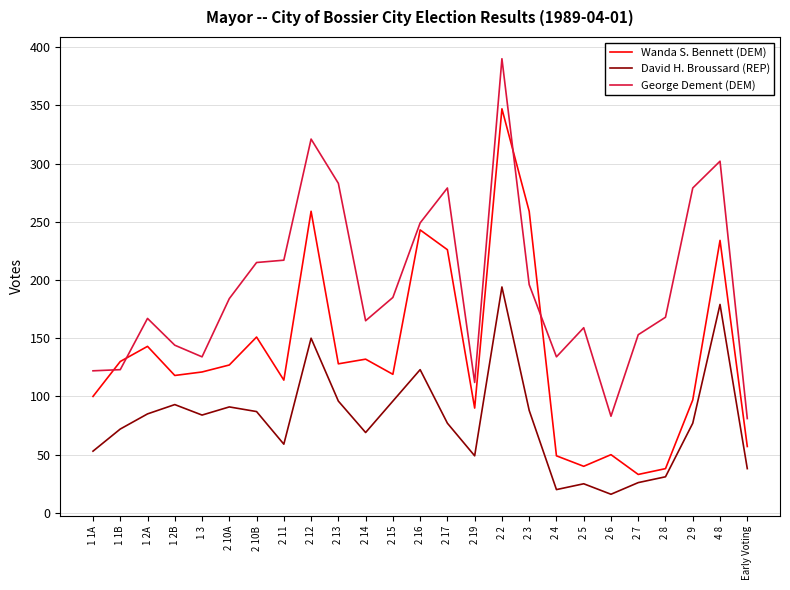

Which category has the highest value across all series?

2 2